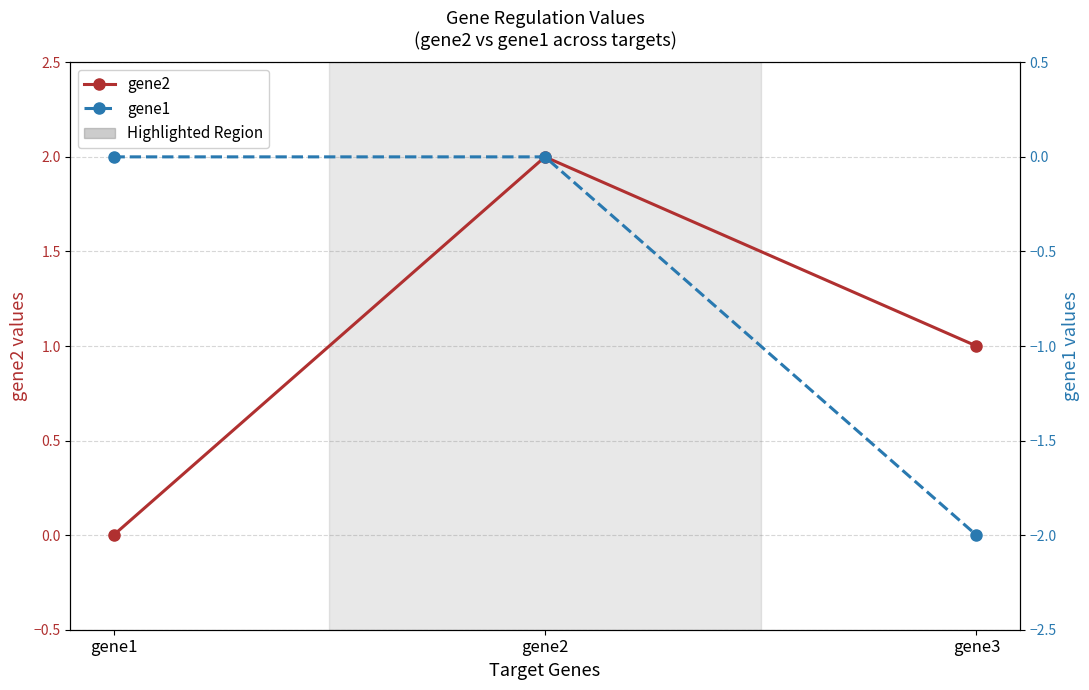

What is the difference between the highest and lowest values at gene3?

3.0